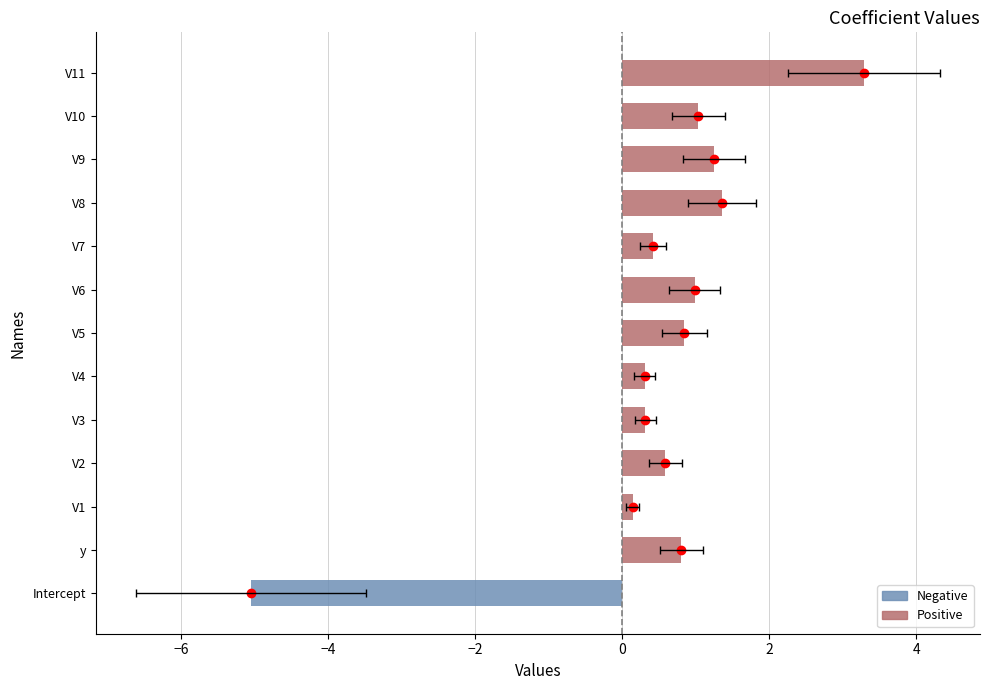

Read the value at V3.

0.3